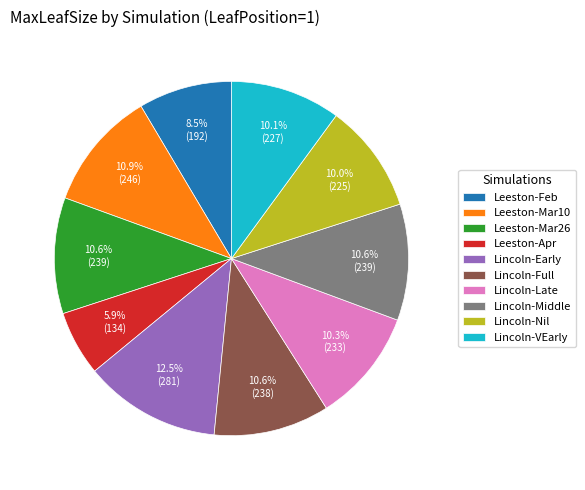

Which category has the biggest portion of the pie?

Lincoln-Early